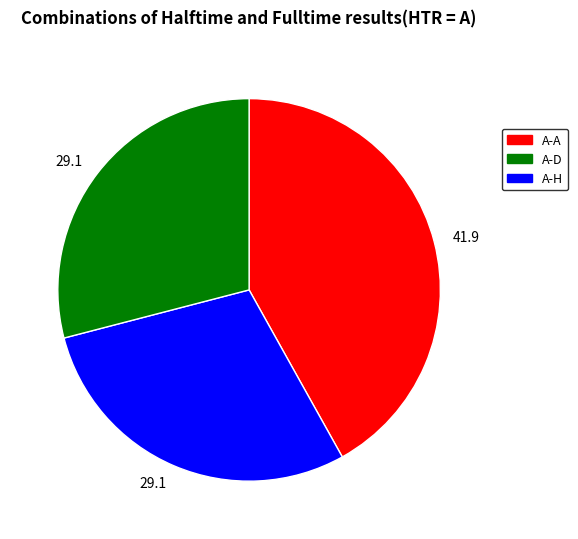

Does any single category account for the majority?

No